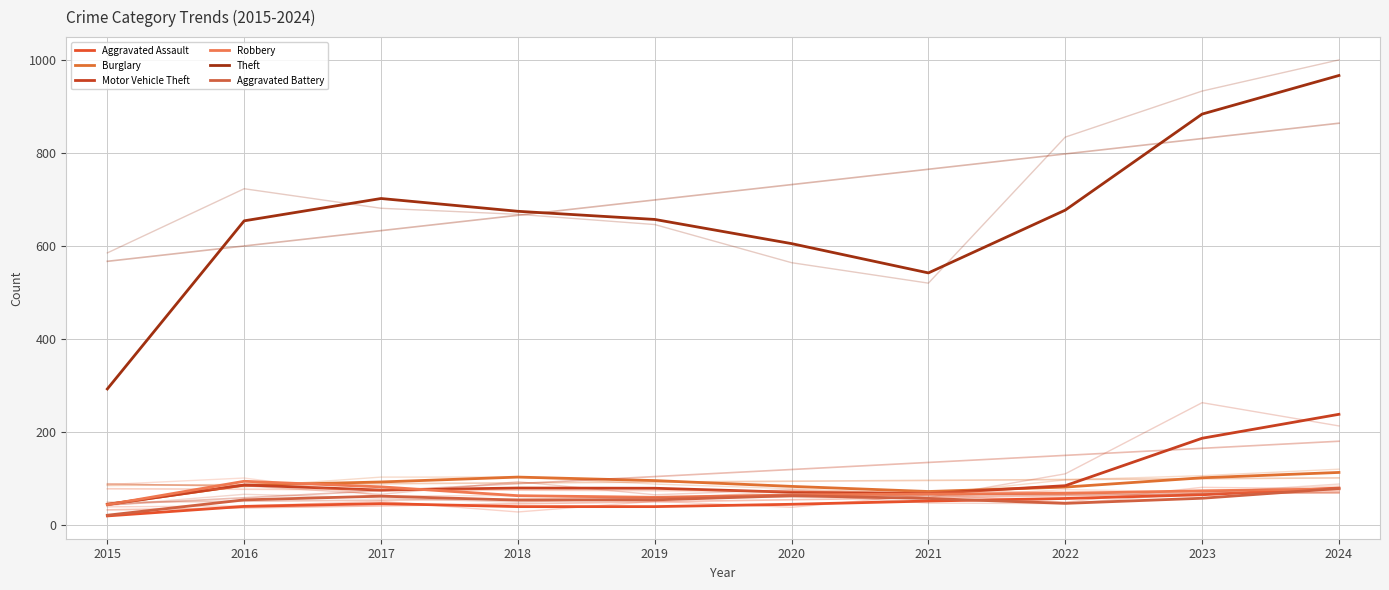

What is the total value across all series at 2020?

930.5